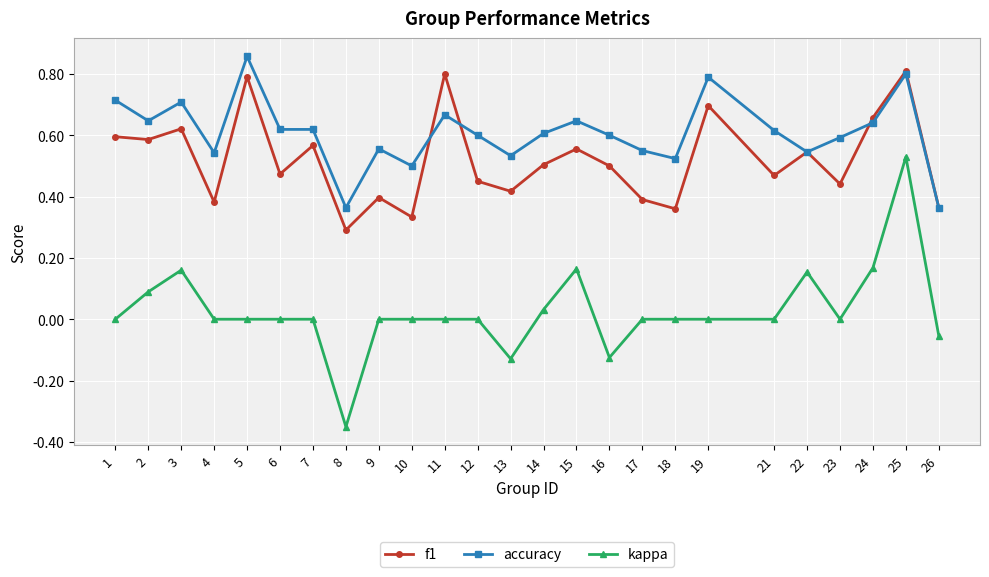

In f1, how many points are higher than both neighbors (excluding endpoints)?

9